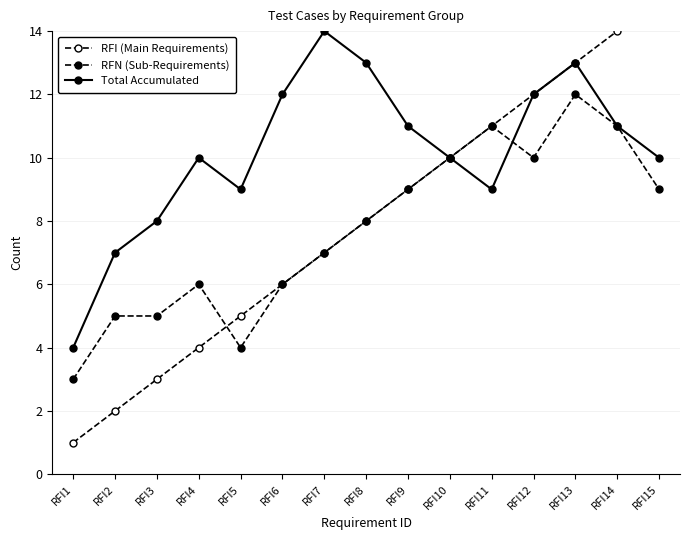

What is the value of the RFN (Sub-Requirements) point at the 2nd from the left?

5